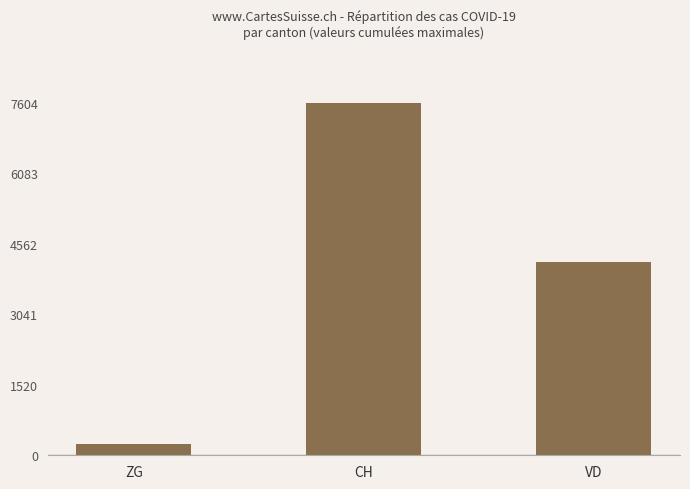

Which has a higher value, VD or CH?

CH